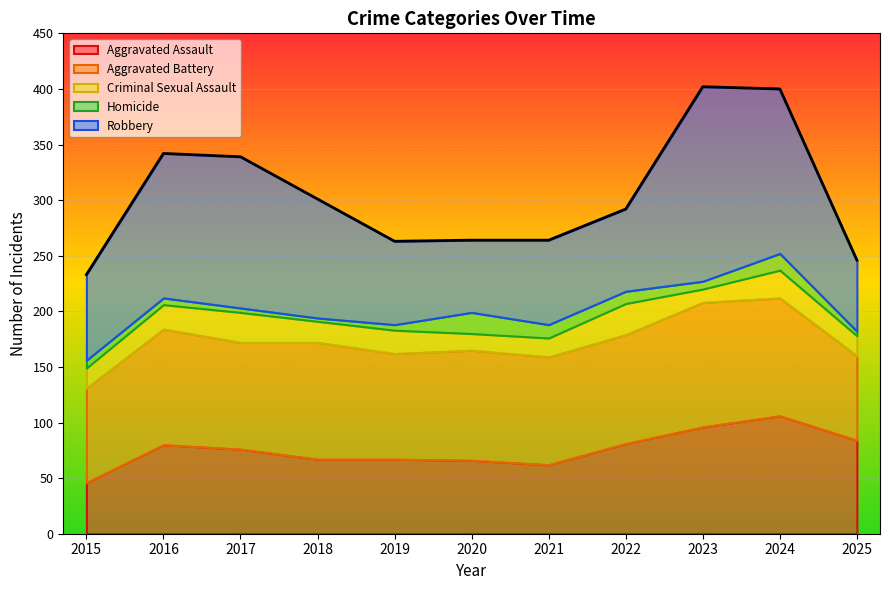

Which series ends up on top after the final intersection of Aggravated Battery and Robbery?

Aggravated Battery